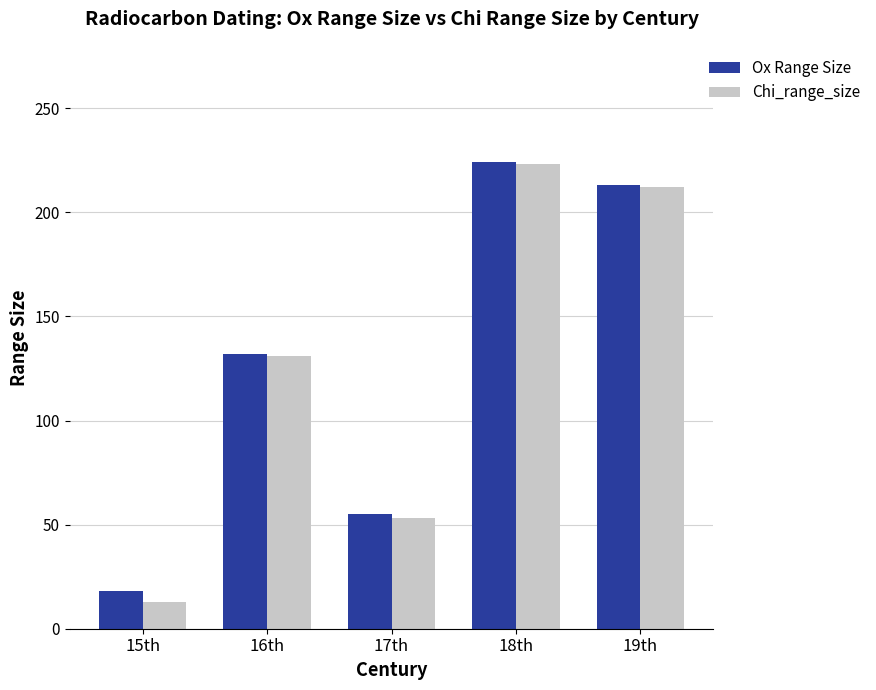

Where is Ox Range Size nearest to the value 121?

16th